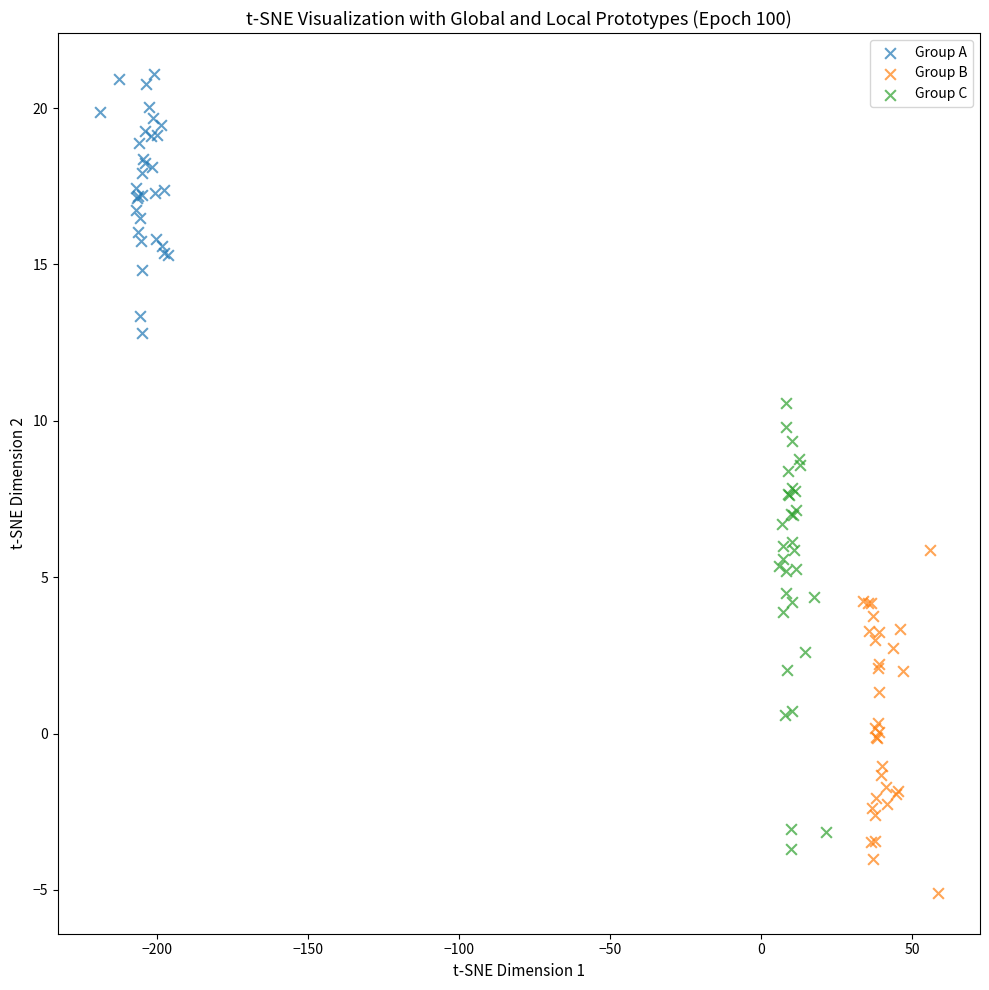

Which series has the widest spread of Y values?

Group C